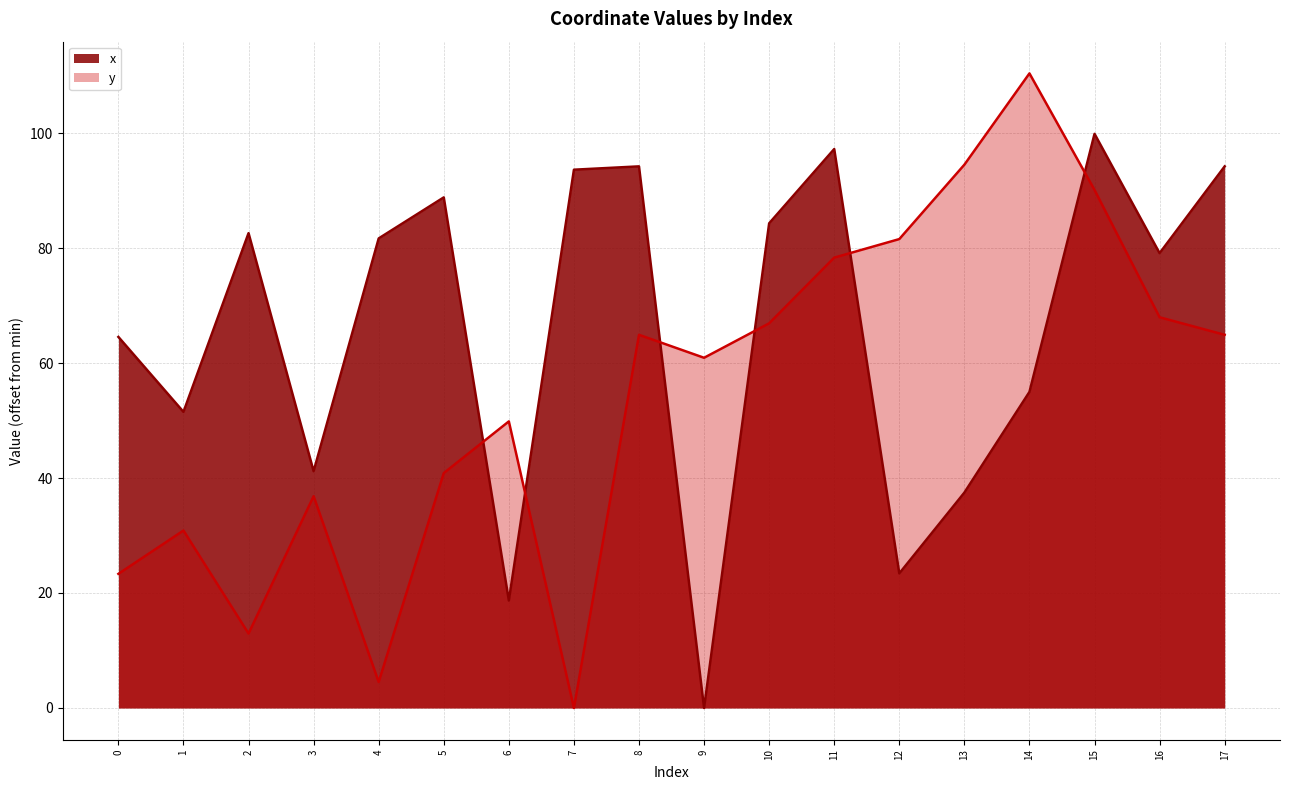

How many lines are shown in the chart?

2